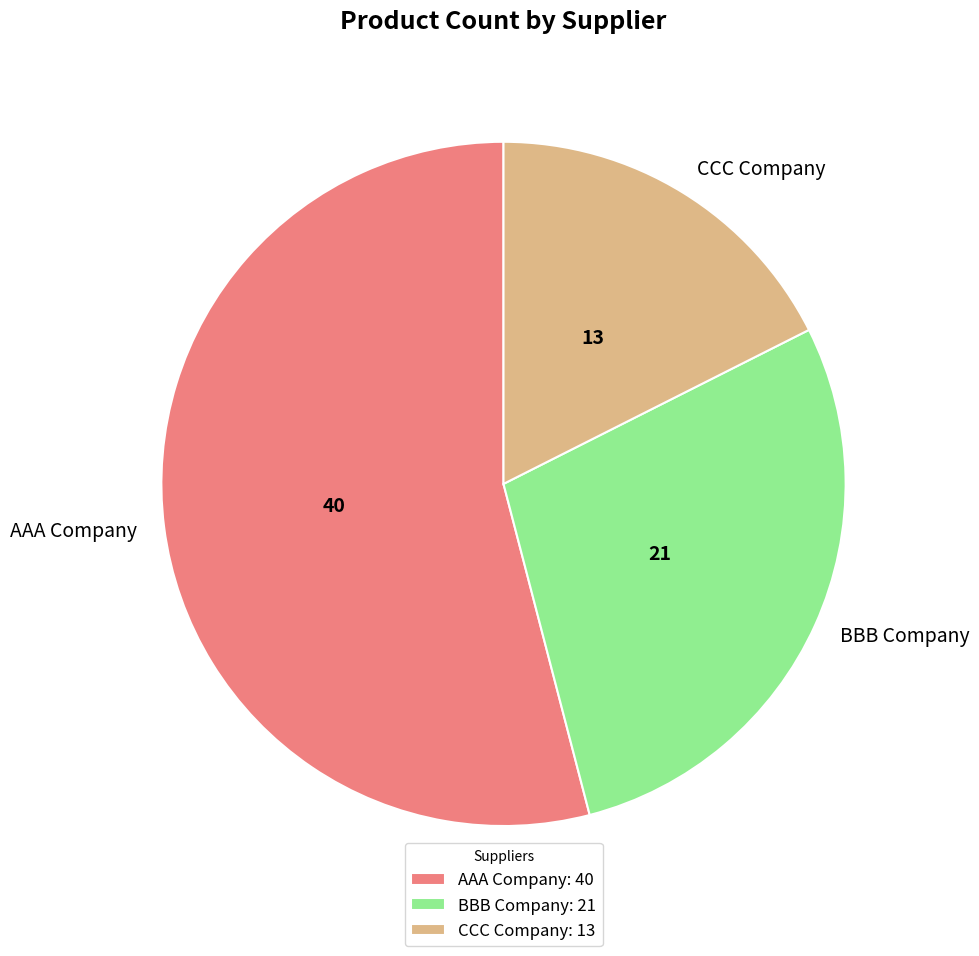

Approximately how many times larger is the value at CCC Company compared to BBB Company?

0.6